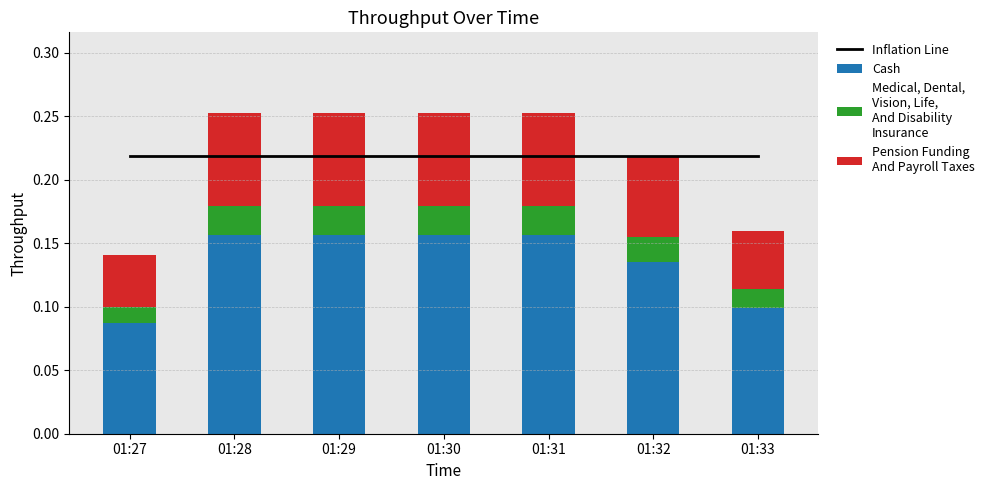

Which series has the largest range (max minus min)?

Cash